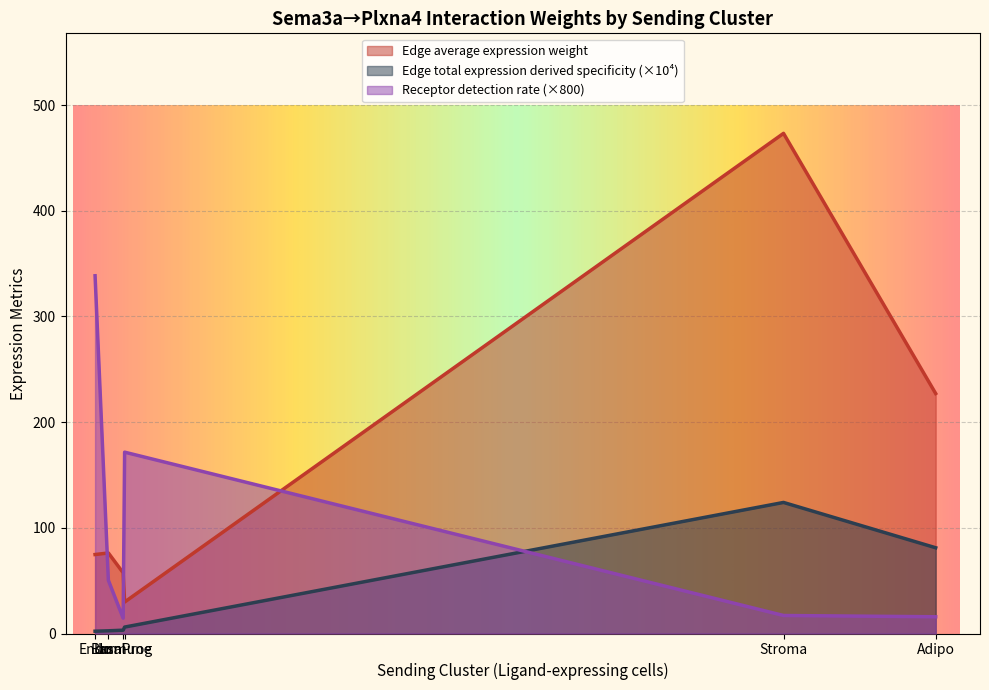

Is the value of Edge average expression weight at 35 greater than the value of Edge total expression derived specificity at 24?

Yes